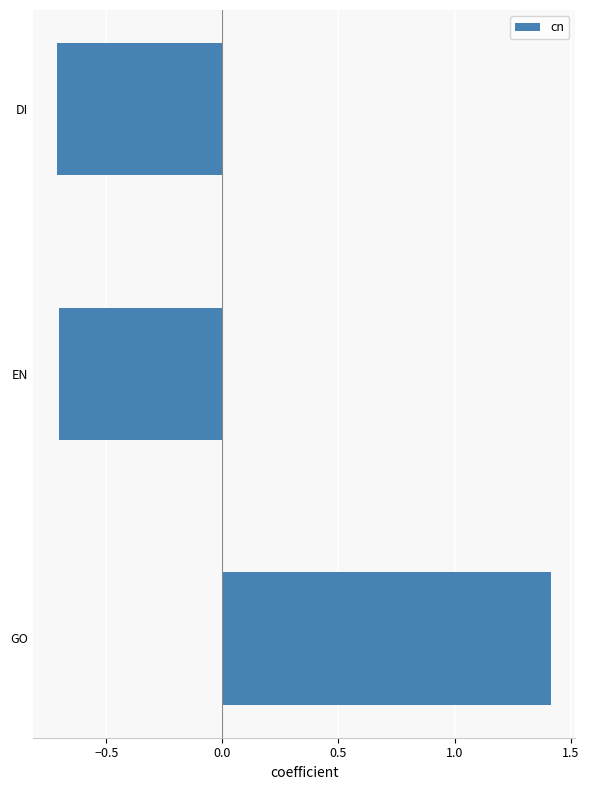

Read the value at DI.

-0.7